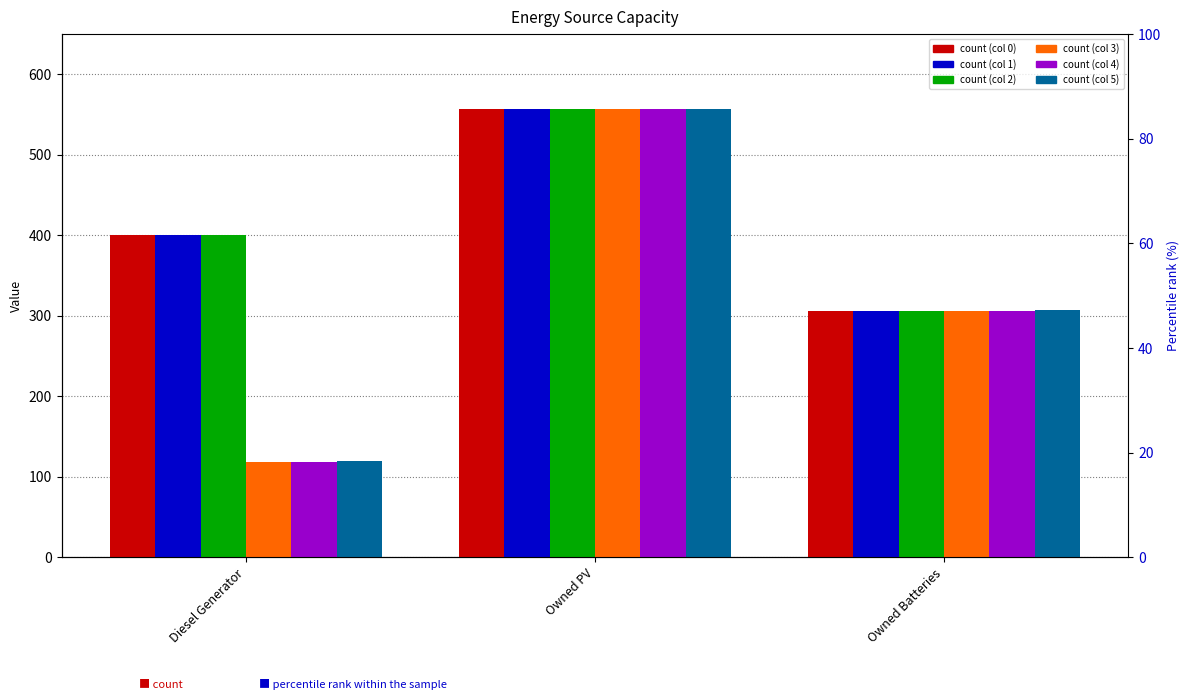

At how many categories does at least one series exceed 209?

3